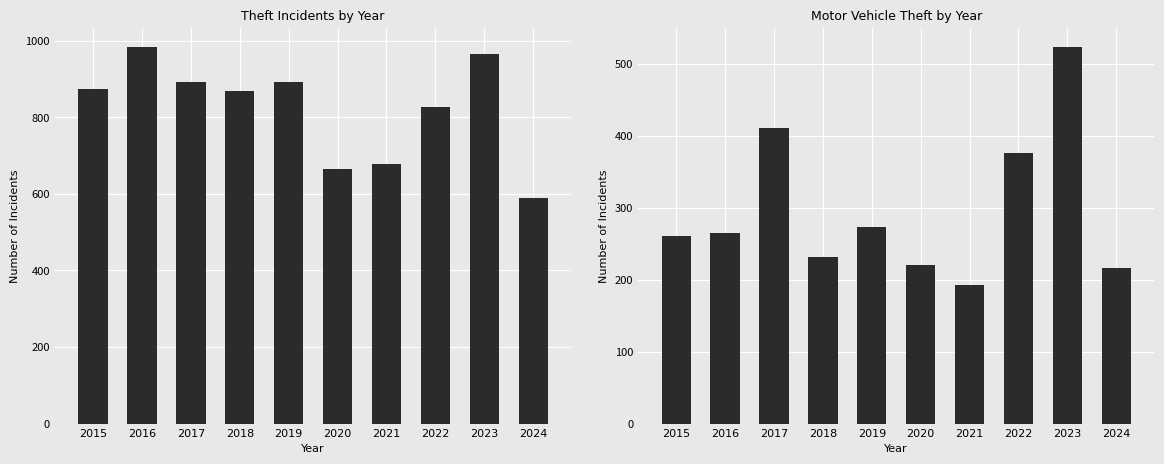

What is the spread (max minus min) of values at 2020?

445